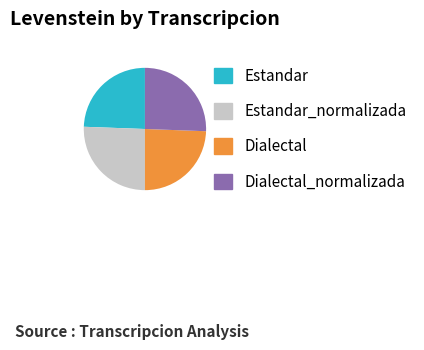

The Dialectal slice represents 14% of the pie. True or false?

False